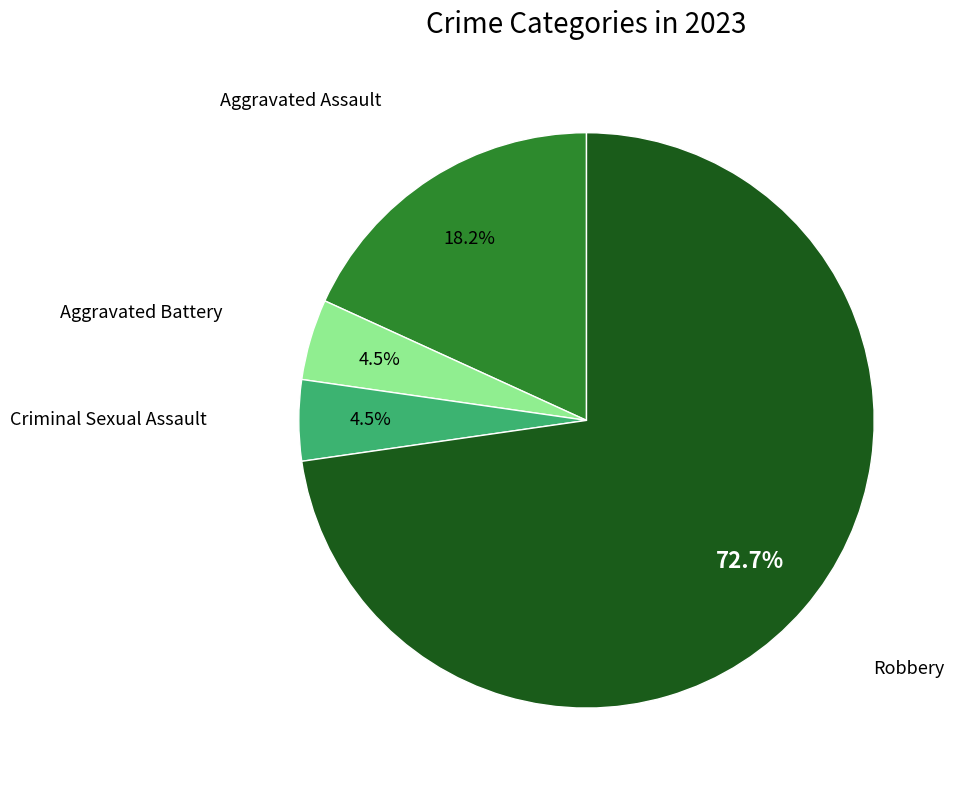

To the nearest percent, what is the average slice percentage?

25%